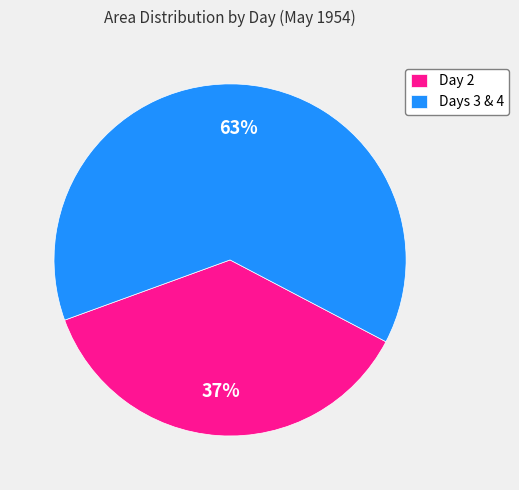

Which category has the smallest portion of the pie?

Day 2